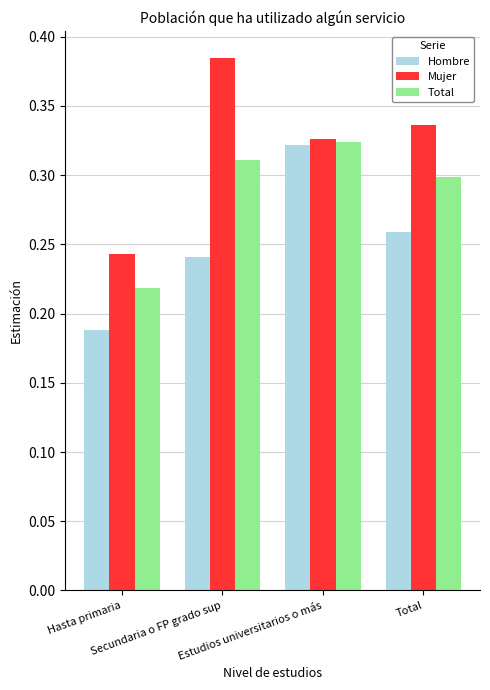

Count the Mujer values in the range 0 to 1.

4